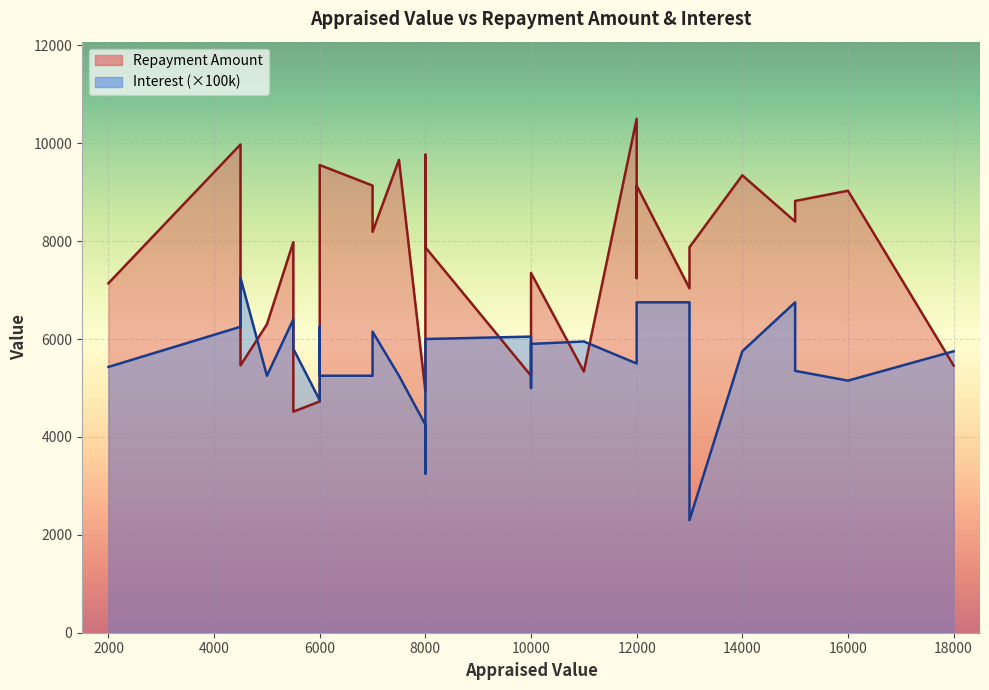

Reading left to right, transcribe all the data shown in this chart.

Repayment Amount: 5250.0	7875.0	10500.0	6300.0	8400.0	4725.0	7350.0	9975.0	5460.0	8190.0	8820.0	4515.0	7035.0	9660.0	5335.0	7770.0	9030.0	4620.0	7245.0	9555.0	5250.0	7980.0	9135.0	9135.0	7140.0	9765.0	5460.0	7875.0	9345.0	4935.0
Interest: 0.1	0.1	0.1	0.1	0.1	0.0	0.1	0.1	0.1	0.1	0.1	0.1	0.1	0.1	0.1	0.1	0.1	0.1	0.1	0.1	0.1	0.1	0.1	0.1	0.1	0.0	0.1	0.0	0.1	0.0